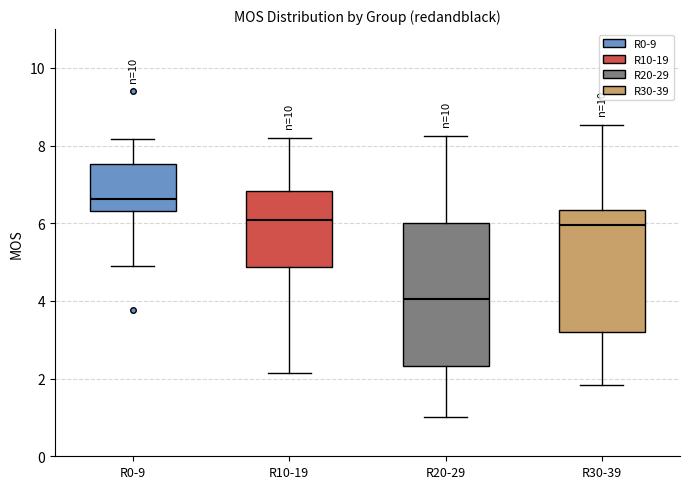

Reading left to right, transcribe this box plot: for each box, give where its median line is, the range the box spans, and where its two whiskers end, as read against the y-axis. The values are not printed on the chart, so give them approximately, as read against the axis.

R0-9: median 6.6, box 6.4 to 7.6, whiskers 5.0 to 8.2
R10-19: median 6.0, box 4.8 to 6.8, whiskers 2.2 to 8.2
R20-29: median 4.0, box 2.4 to 6.0, whiskers 1.0 to 8.2
R30-39: median 6.0, box 3.2 to 6.4, whiskers 1.8 to 8.6